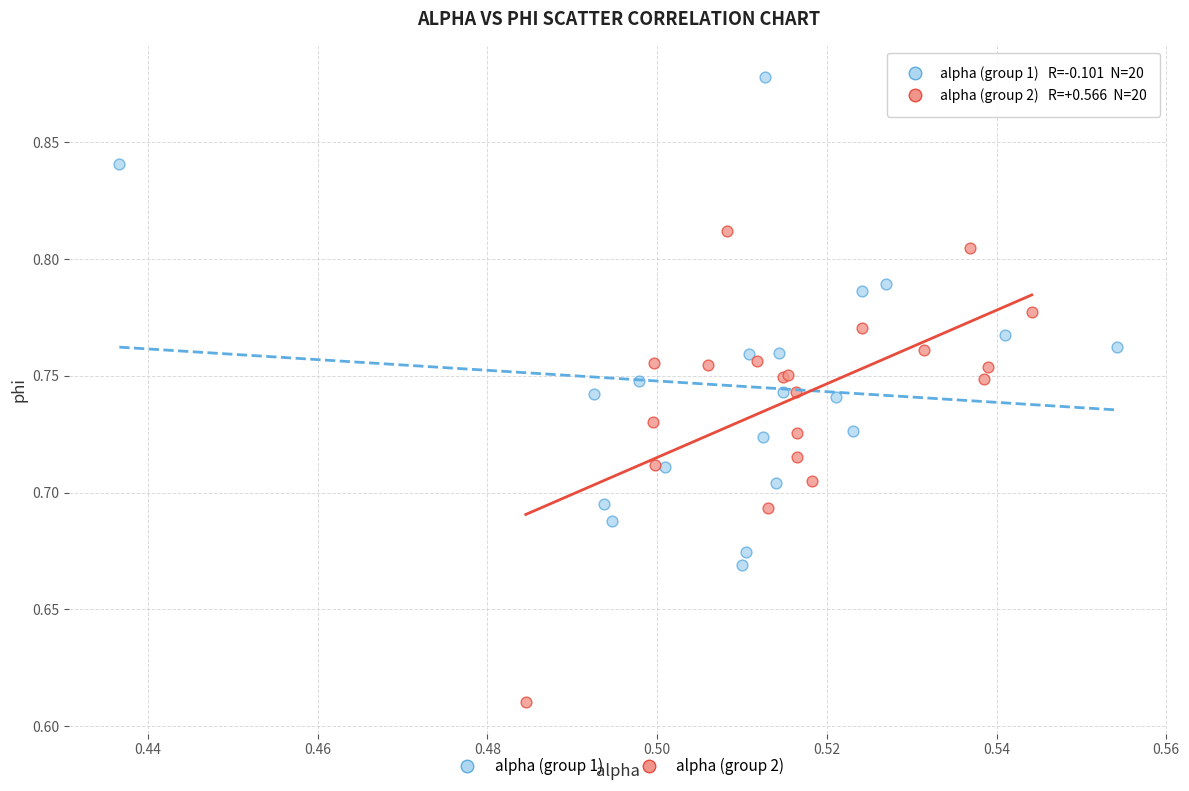

Which series contains the highest Y value?

alpha (group 1)